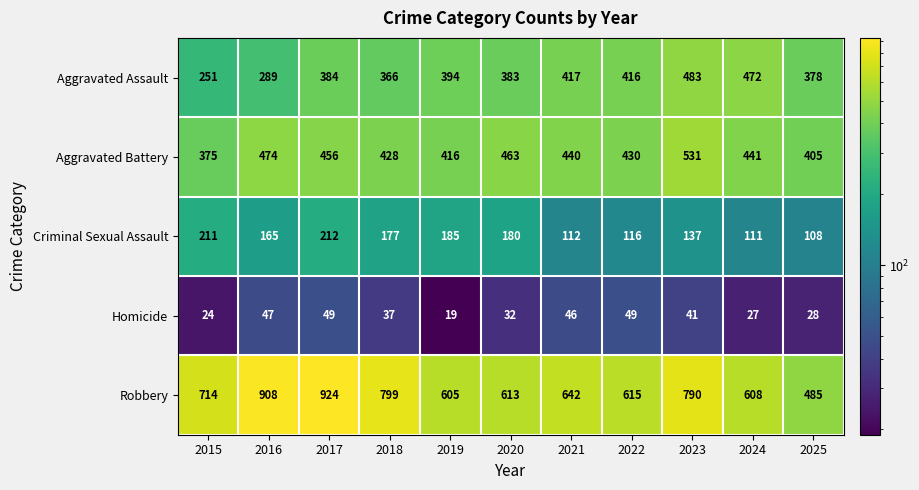

How many distinct data groups are displayed?

5